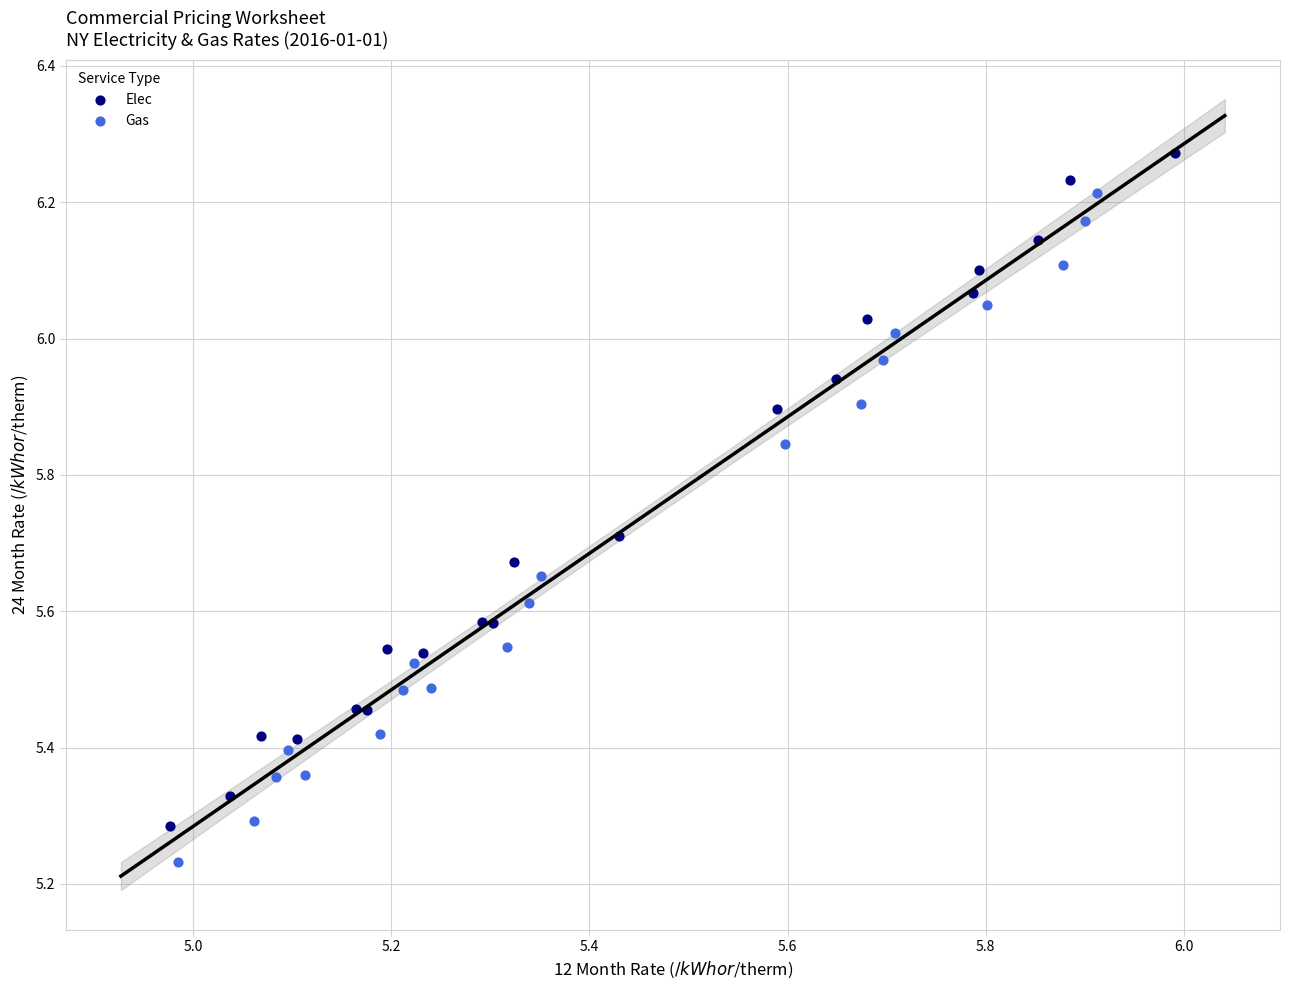

Which series contains the highest Y value?

Elec